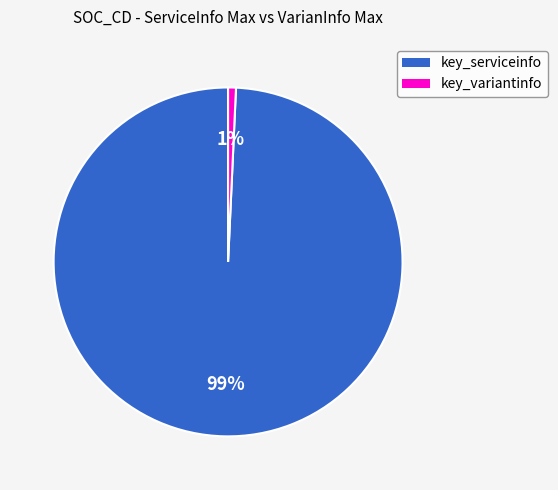

Is there a majority slice in this chart?

Yes